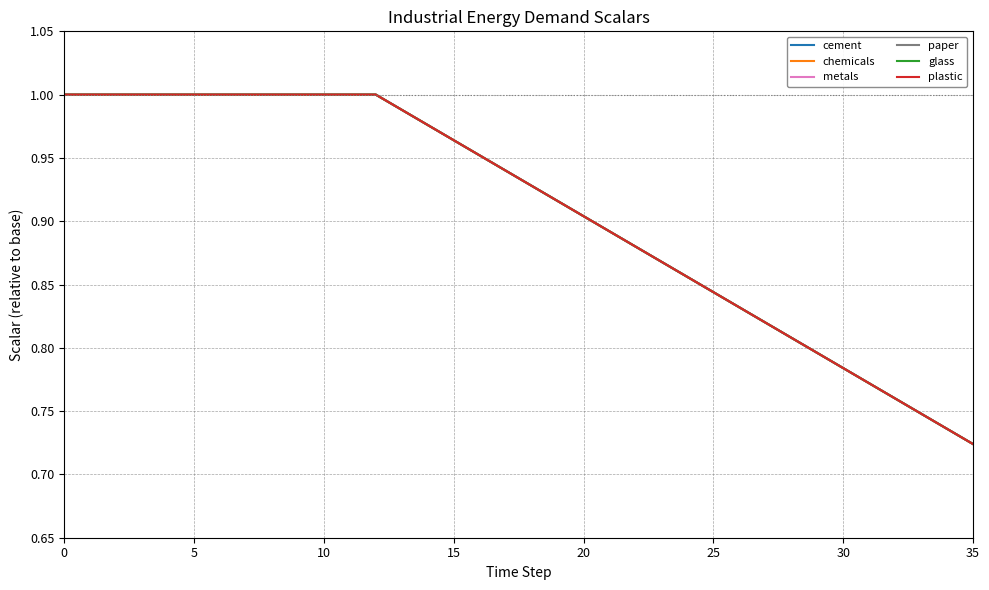

Reading left to right, list all the values displayed in this chart.

cement: 1.0	1.0	1.0	1.0	1.0	1.0	1.0	1.0	1.0	1.0	1.0	1.0	1.0	1.0	1.0	1.0	1.0	0.9	0.9	0.9	0.9	0.9	0.9	0.9	0.9	0.8	0.8	0.8	0.8	0.8	0.8	0.8	0.8	0.7	0.7	0.7
chemicals: 1.0	1.0	1.0	1.0	1.0	1.0	1.0	1.0	1.0	1.0	1.0	1.0	1.0	1.0	1.0	1.0	1.0	0.9	0.9	0.9	0.9	0.9	0.9	0.9	0.9	0.8	0.8	0.8	0.8	0.8	0.8	0.8	0.8	0.7	0.7	0.7
metals: 1.0	1.0	1.0	1.0	1.0	1.0	1.0	1.0	1.0	1.0	1.0	1.0	1.0	1.0	1.0	1.0	1.0	0.9	0.9	0.9	0.9	0.9	0.9	0.9	0.9	0.8	0.8	0.8	0.8	0.8	0.8	0.8	0.8	0.7	0.7	0.7
paper: 1.0	1.0	1.0	1.0	1.0	1.0	1.0	1.0	1.0	1.0	1.0	1.0	1.0	1.0	1.0	1.0	1.0	0.9	0.9	0.9	0.9	0.9	0.9	0.9	0.9	0.8	0.8	0.8	0.8	0.8	0.8	0.8	0.8	0.7	0.7	0.7
glass: 1.0	1.0	1.0	1.0	1.0	1.0	1.0	1.0	1.0	1.0	1.0	1.0	1.0	1.0	1.0	1.0	1.0	0.9	0.9	0.9	0.9	0.9	0.9	0.9	0.9	0.8	0.8	0.8	0.8	0.8	0.8	0.8	0.8	0.7	0.7	0.7
plastic: 1.0	1.0	1.0	1.0	1.0	1.0	1.0	1.0	1.0	1.0	1.0	1.0	1.0	1.0	1.0	1.0	1.0	0.9	0.9	0.9	0.9	0.9	0.9	0.9	0.9	0.8	0.8	0.8	0.8	0.8	0.8	0.8	0.8	0.7	0.7	0.7